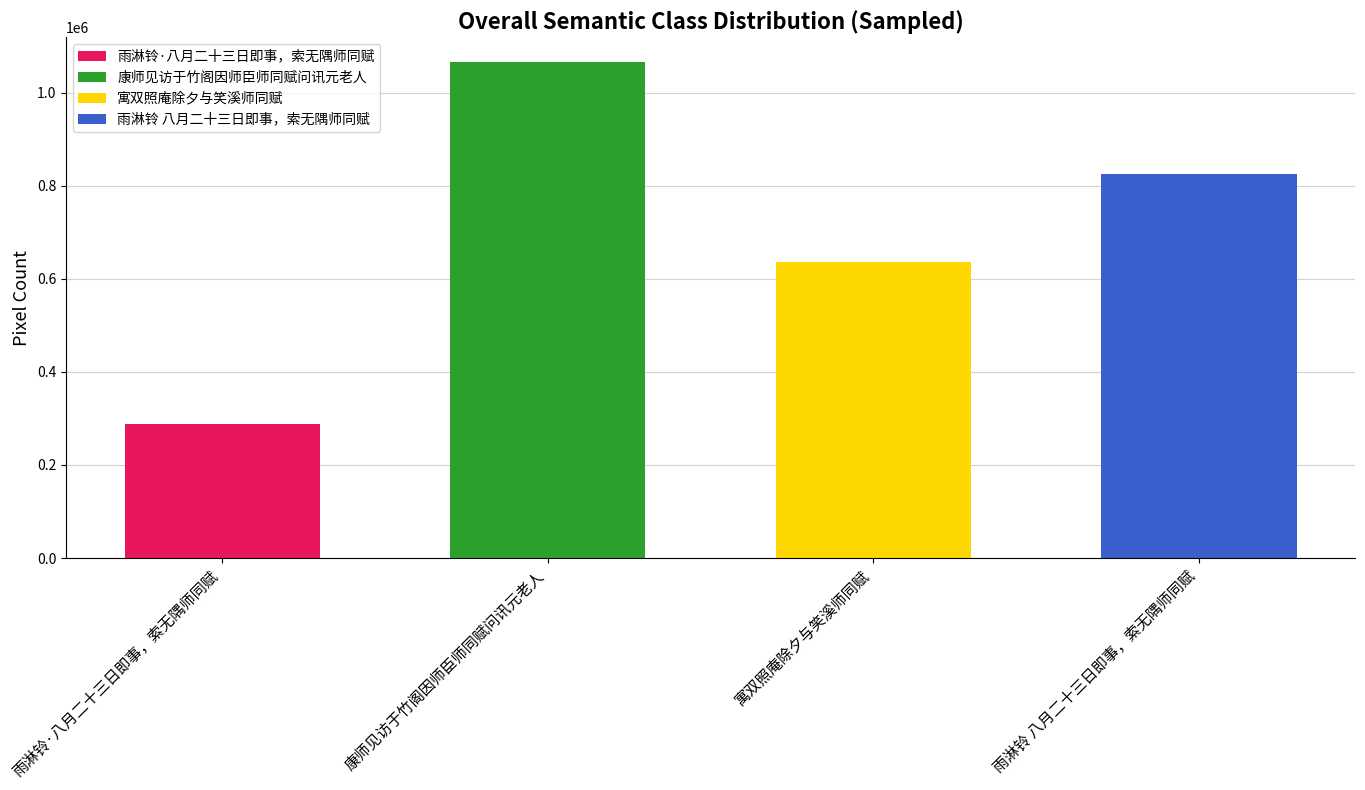

The value at 康师见访于竹阁因师臣师同赋问讯元老人 is 1843948. True or false?

False